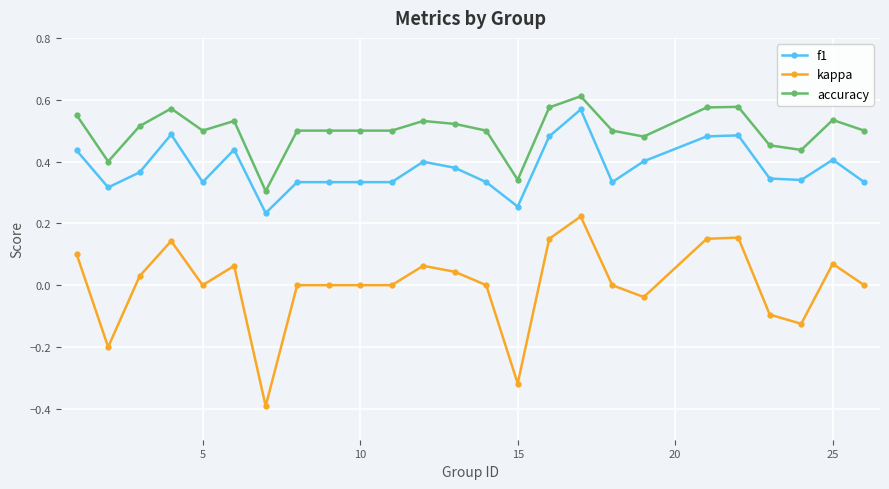

True or false: kappa has more than 1 interior local peaks.

True